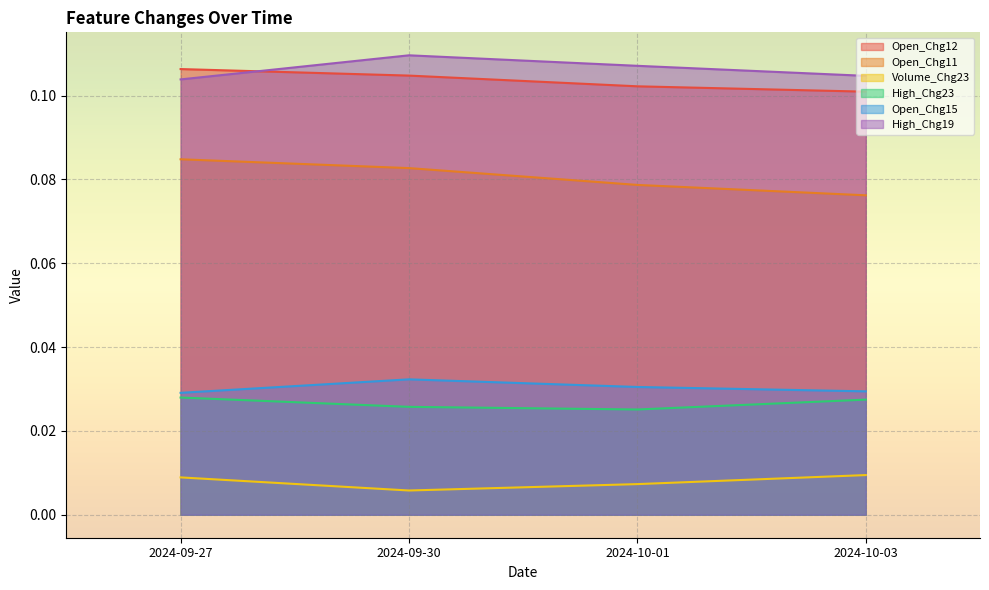

Reading left to right, what are all the values shown in this chart?

Open_Chg12: 0.1	0.1	0.1	0.1
Open_Chg11: 0.1	0.1	0.1	0.1
Volume_Chg23: 0.0	0.0	0.0	0.0
High_Chg23: 0.0	0.0	0.0	0.0
Open_Chg15: 0.0	0.0	0.0	0.0
High_Chg19: 0.1	0.1	0.1	0.1